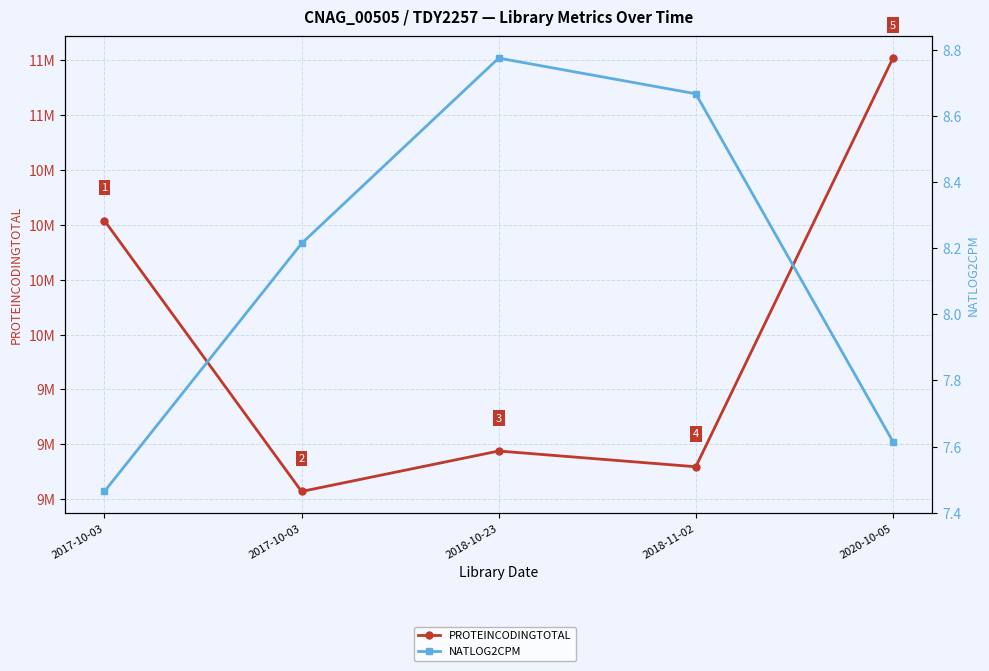

What is the label of the 5th point from the right?

2017-10-03